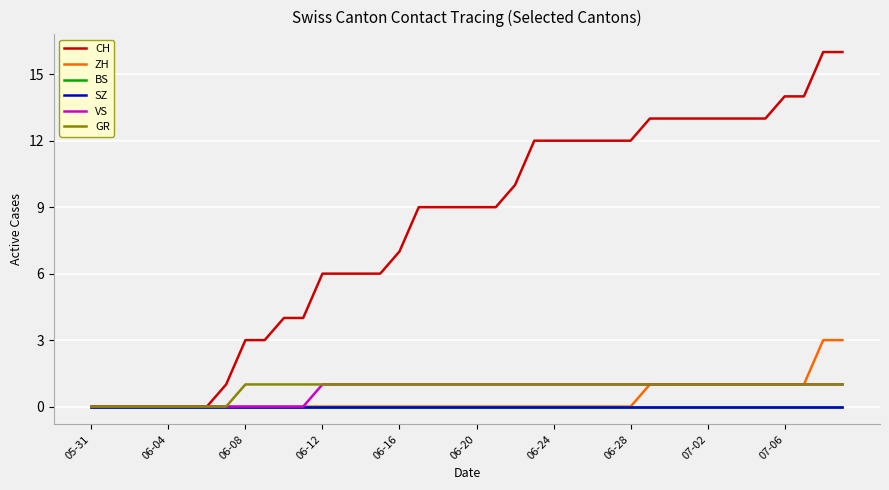

Reading right to left, extract all data points from this chart.

CH: 16	16	14	14	13	13	13	13	13	13	13	12	12	12	12	12	12	10	9	9	9	9	9	7	6	6	6	6	4	4	3	3	1	0	0	0	0	0	0	0
ZH: 3	3	1	1	1	1	1	1	1	1	1	0	0	0	0	0	0	0	0	0	0	0	0	0	0	0	0	0	0	0	0	0	0	0	0	0	0	0	0	0
BS: 0	0	0	0	0	0	0	0	0	0	0	0	0	0	0	0	0	0	0	0	0	0	0	0	0	0	0	0	0	0	0	0	0	0	0	0	0	0	0	0
SZ: 0	0	0	0	0	0	0	0	0	0	0	0	0	0	0	0	0	0	0	0	0	0	0	0	0	0	0	0	0	0	0	0	0	0	0	0	0	0	0	0
VS: 1	1	1	1	1	1	1	1	1	1	1	1	1	1	1	1	1	1	1	1	1	1	1	1	1	1	1	1	0	0	0	0	0	0	0	0	0	0	0	0
GR: 1	1	1	1	1	1	1	1	1	1	1	1	1	1	1	1	1	1	1	1	1	1	1	1	1	1	1	1	1	1	1	1	0	0	0	0	0	0	0	0